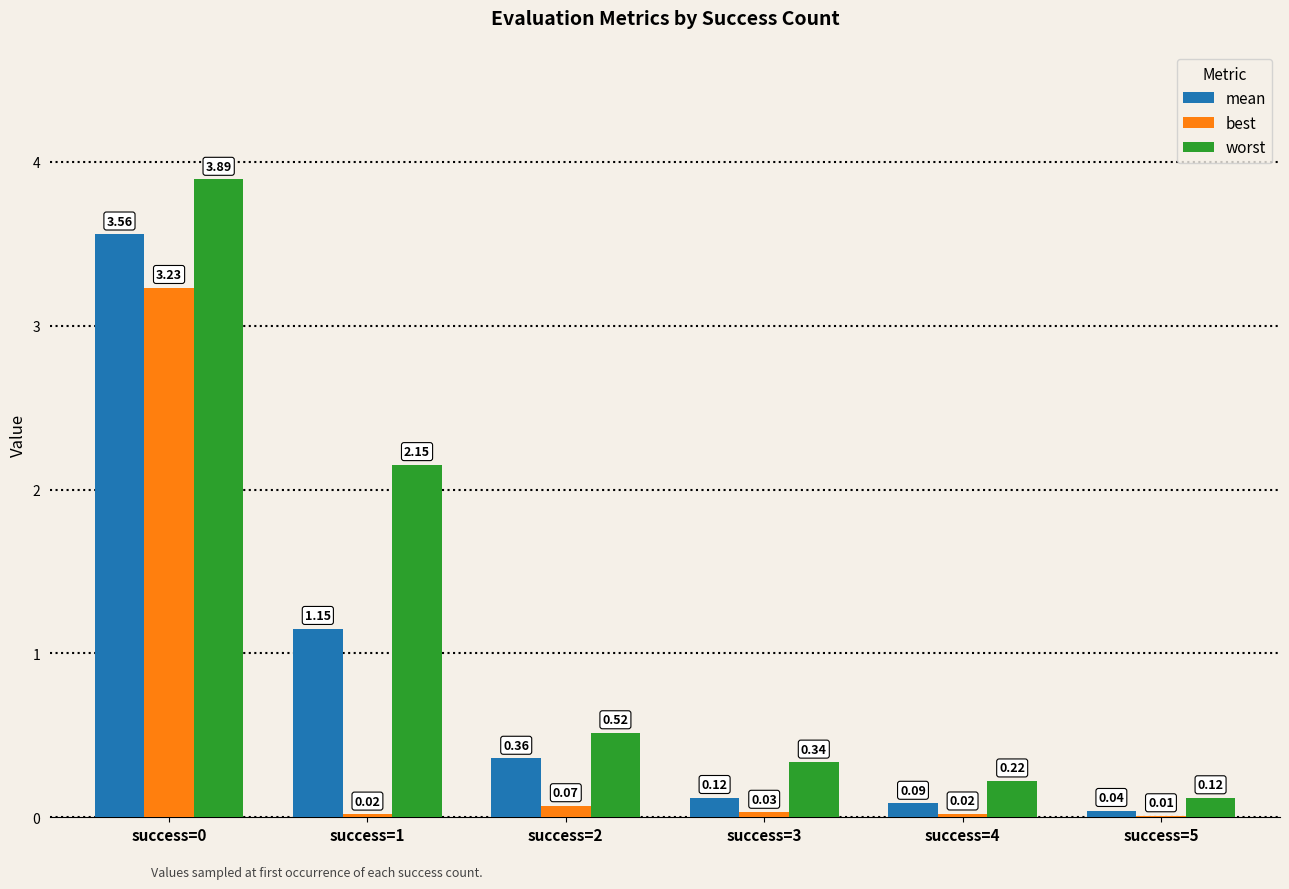

The mean series shows 1.6 at success=0. True or false?

False